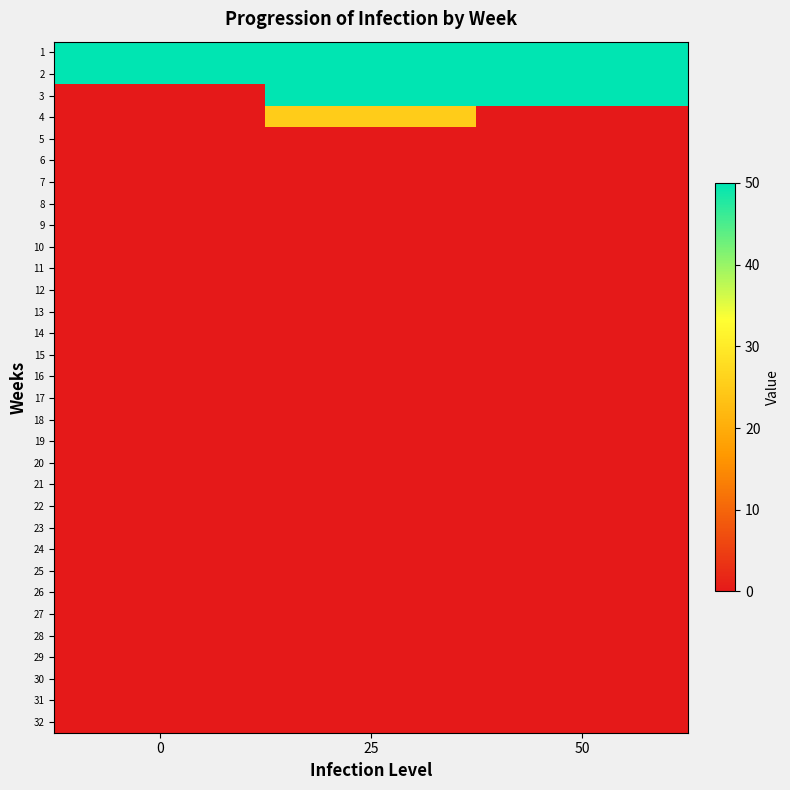

Reading left to right, extract all data points from this chart.

1: 0=50	25=50	50=50
2: 0=50	25=50	50=50
3: 0=0	25=50	50=50
4: 0=0	25=25	50=0
5: 0=0	25=0	50=0
6: 0=0	25=0	50=0
7: 0=0	25=0	50=0
8: 0=0	25=0	50=0
9: 0=0	25=0	50=0
10: 0=0	25=0	50=0
11: 0=0	25=0	50=0
12: 0=0	25=0	50=0
13: 0=0	25=0	50=0
14: 0=0	25=0	50=0
15: 0=0	25=0	50=0
16: 0=0	25=0	50=0
17: 0=0	25=0	50=0
18: 0=0	25=0	50=0
19: 0=0	25=0	50=0
20: 0=0	25=0	50=0
21: 0=0	25=0	50=0
22: 0=0	25=0	50=0
23: 0=0	25=0	50=0
24: 0=0	25=0	50=0
25: 0=0	25=0	50=0
26: 0=0	25=0	50=0
27: 0=0	25=0	50=0
28: 0=0	25=0	50=0
29: 0=0	25=0	50=0
30: 0=0	25=0	50=0
31: 0=0	25=0	50=0
32: 0=0	25=0	50=0